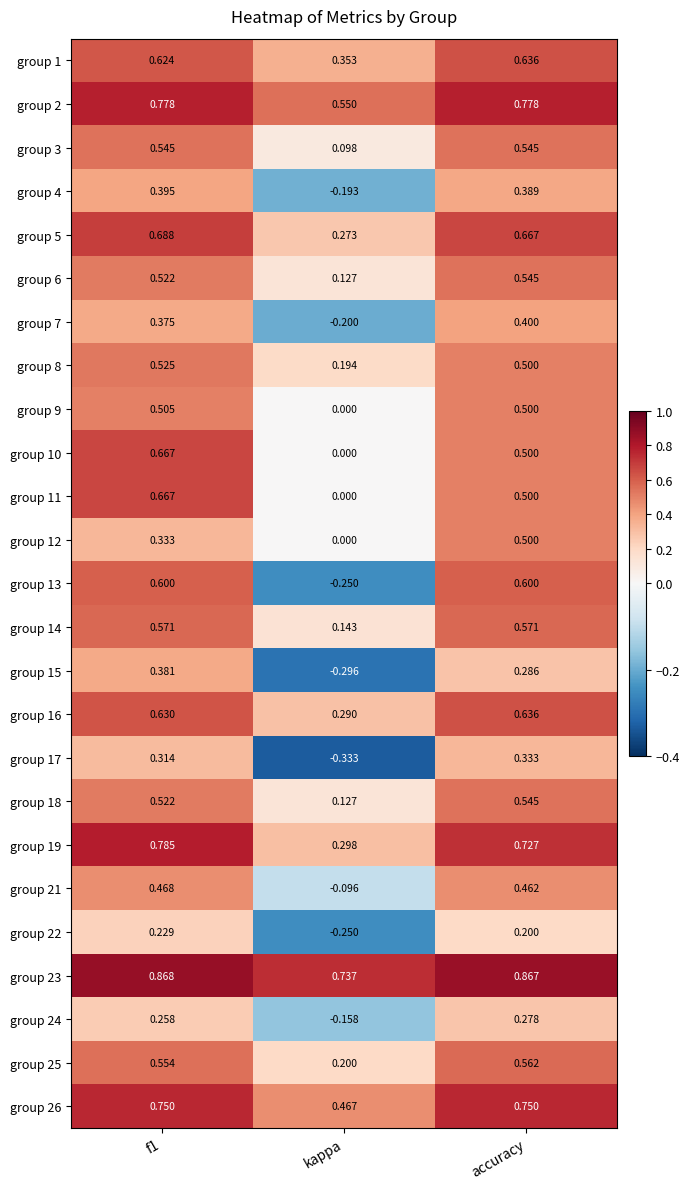

Which category has the lowest value in the group 14 series?

kappa